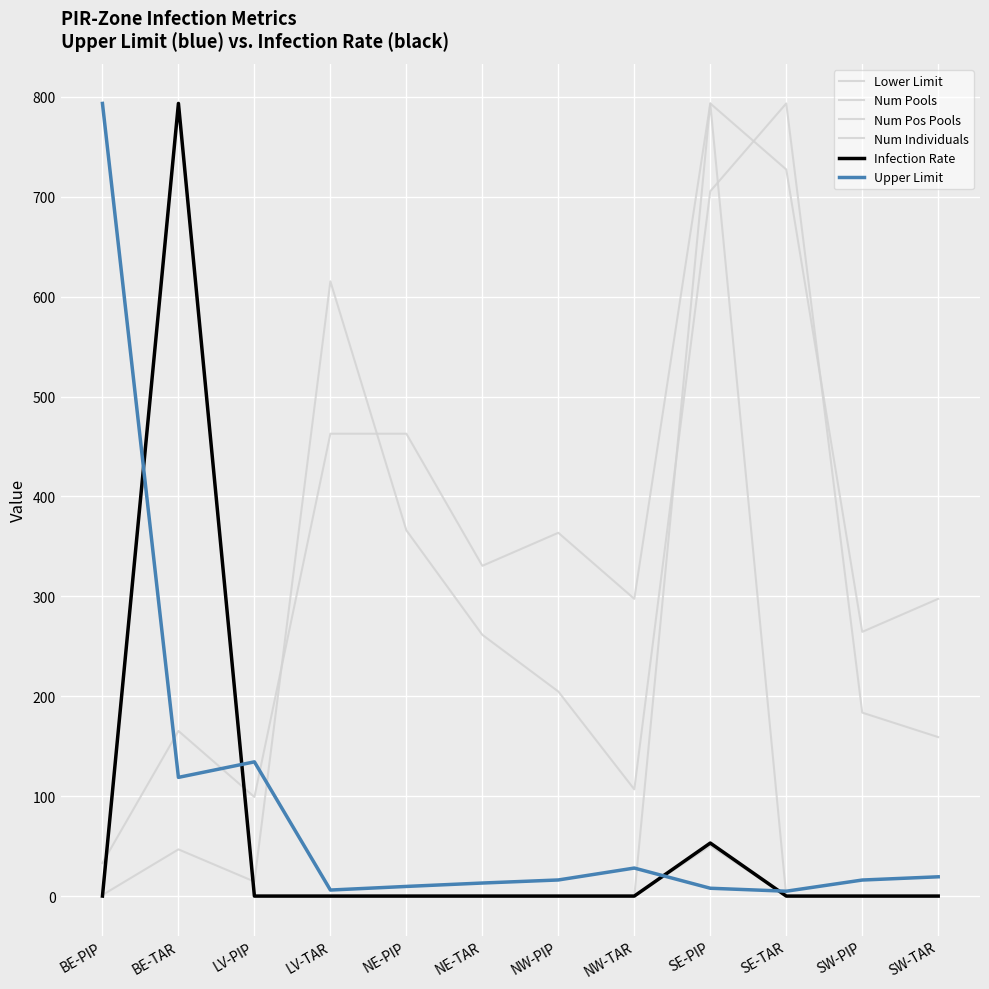

What is the average value of the Num Individuals series?

288.2